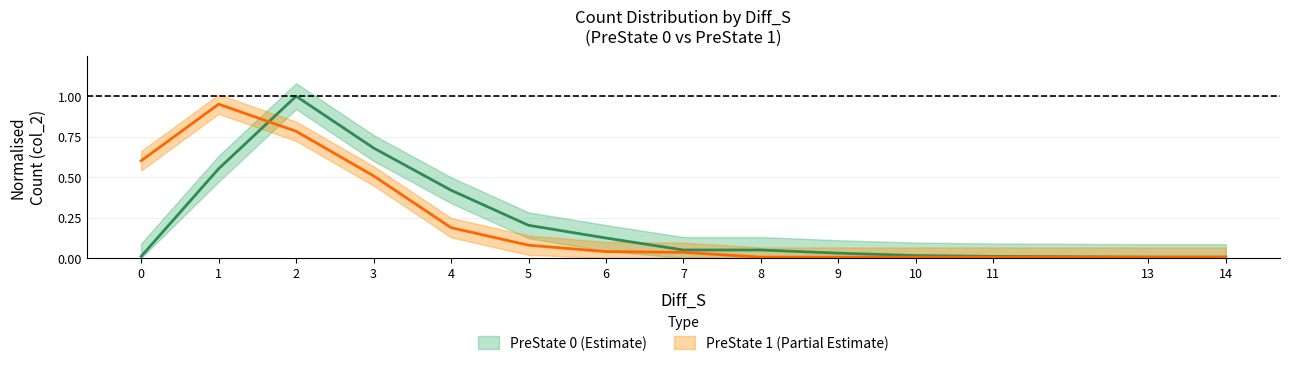

List the series in order of their peak value, highest first.

PreState_0_count, PreState_1_count